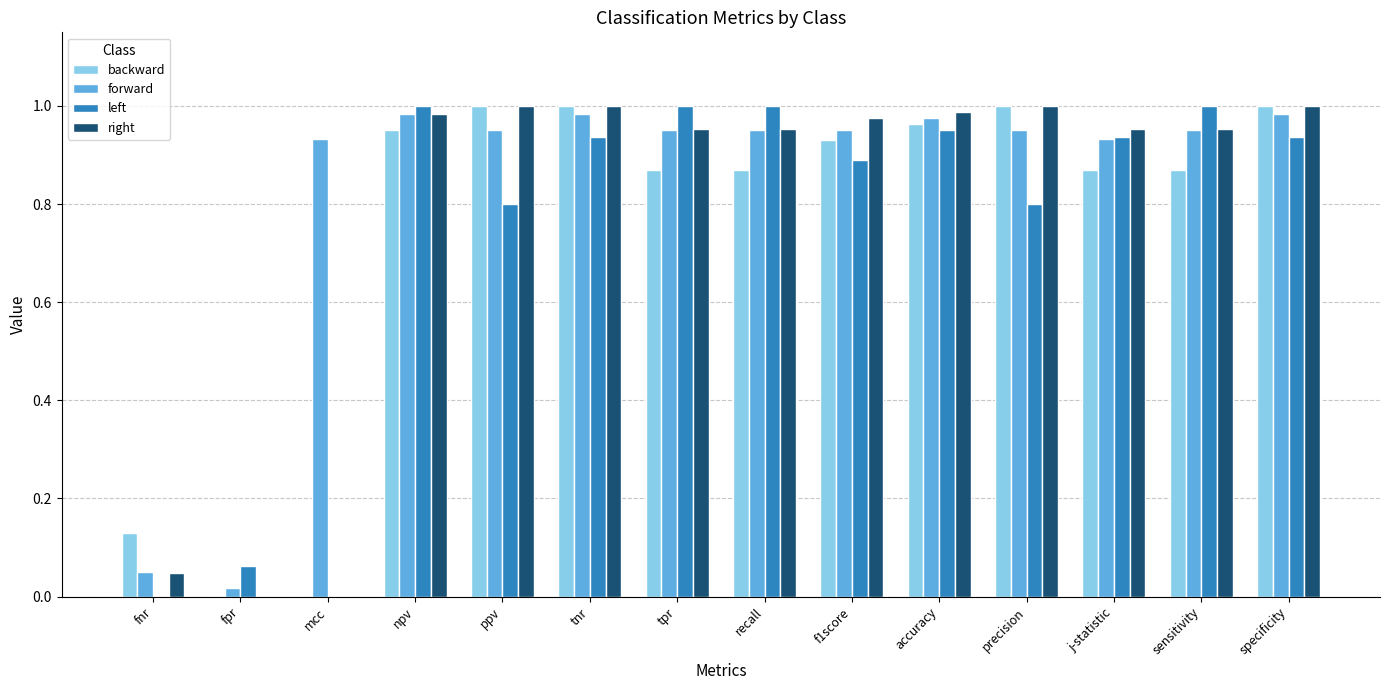

Which series changed the most between ppv and accuracy?

left